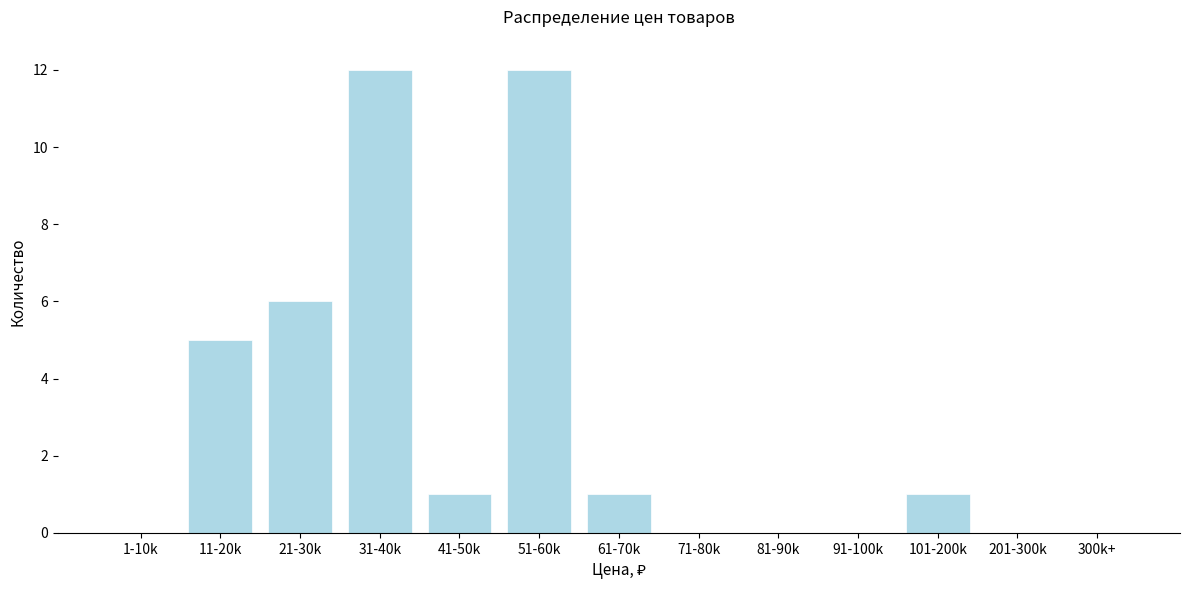

Reading right to left, extract all data points from this chart.

300k+=0	201-300k=0	101-200k=1	91-100k=0	81-90k=0	71-80k=0	61-70k=1	51-60k=12	41-50k=1	31-40k=12	21-30k=6	11-20k=5	1-10k=0